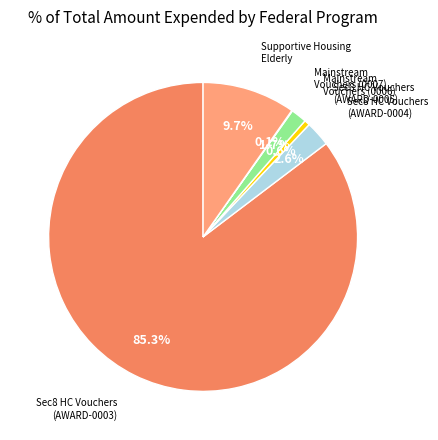

Is there a majority slice in this chart?

Yes